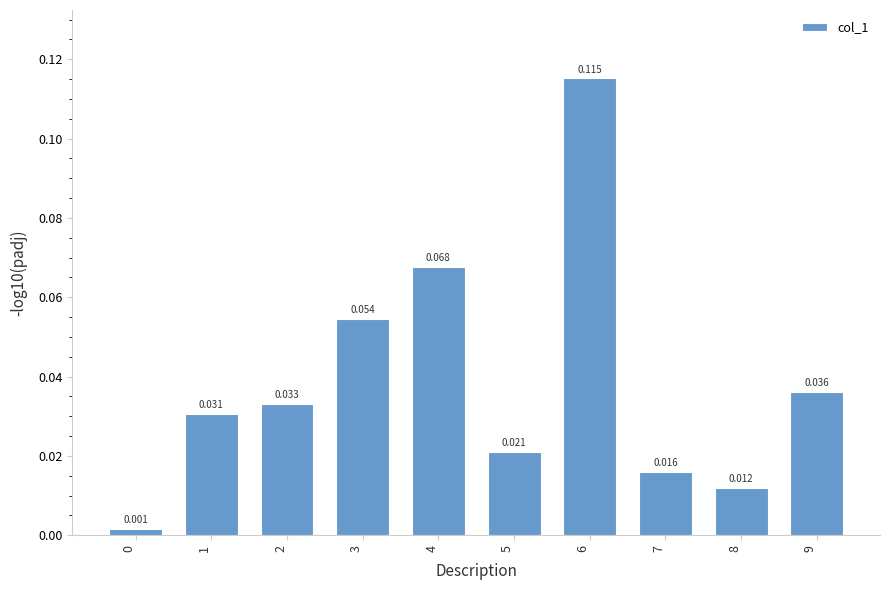

Rank the categories by value from lowest to highest.

0, 8, 7, 5, 1, 2, 9, 3, 4, 6